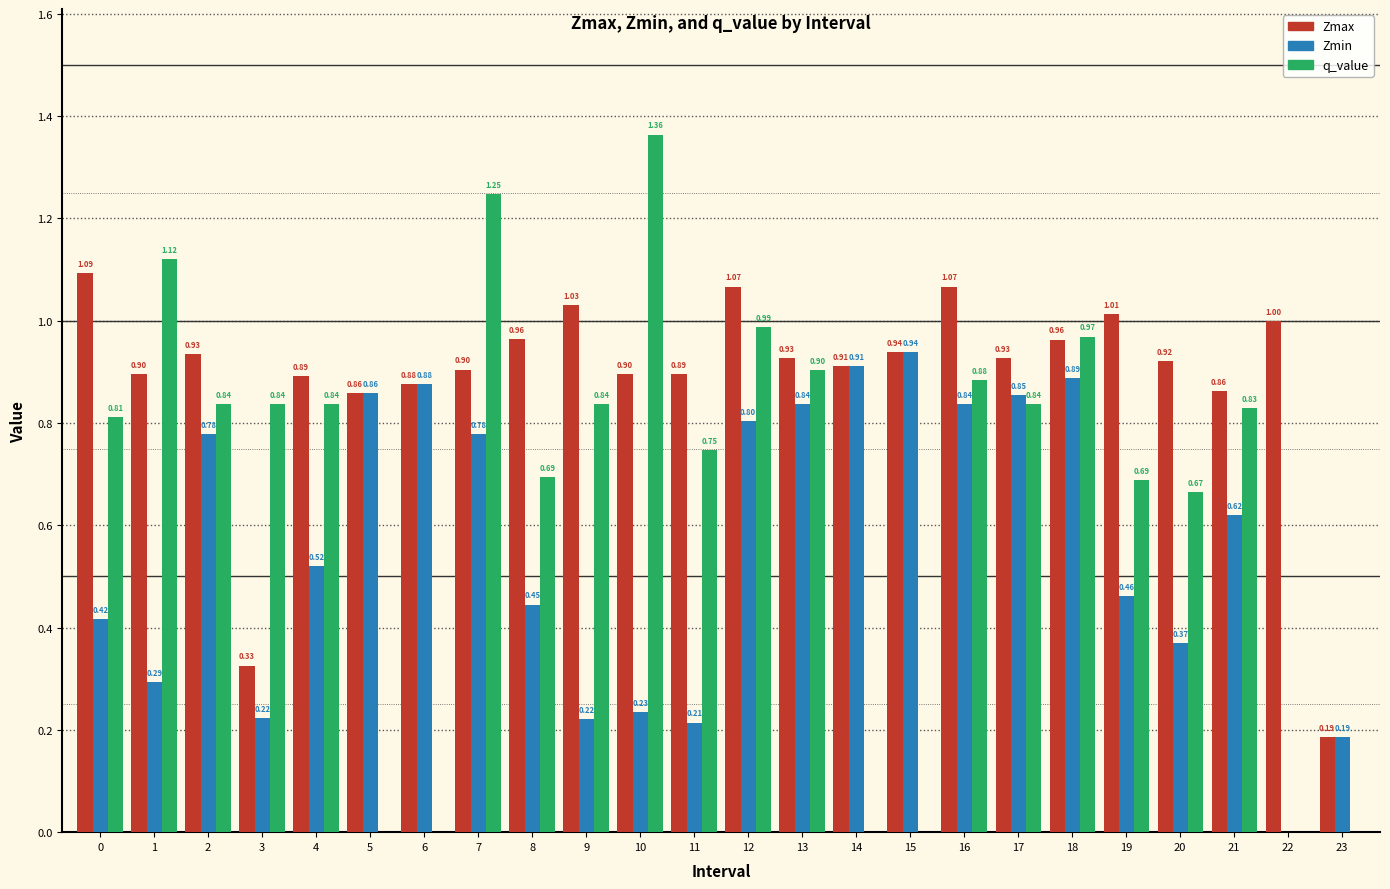

What is the sum of all Zmin values?

13.6